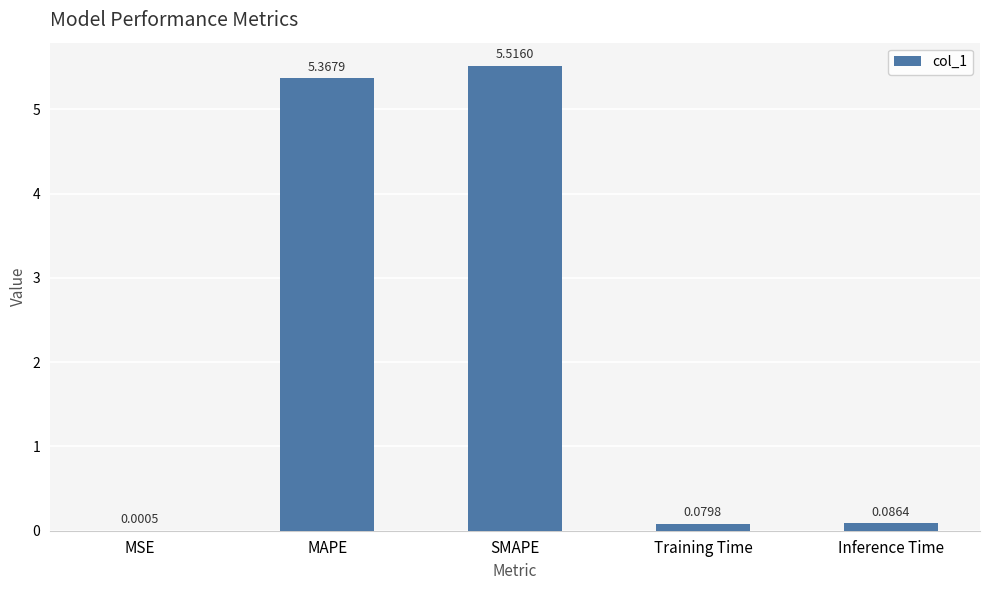

What is the average value?

2.2